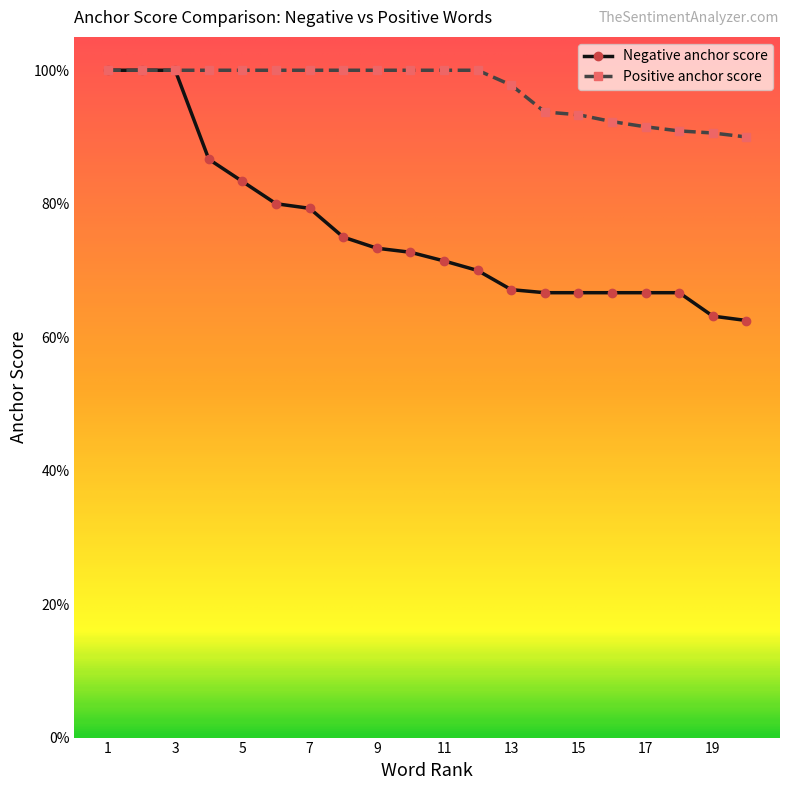

What are all the series names shown in the legend?

Negative anchor score, Positive anchor score